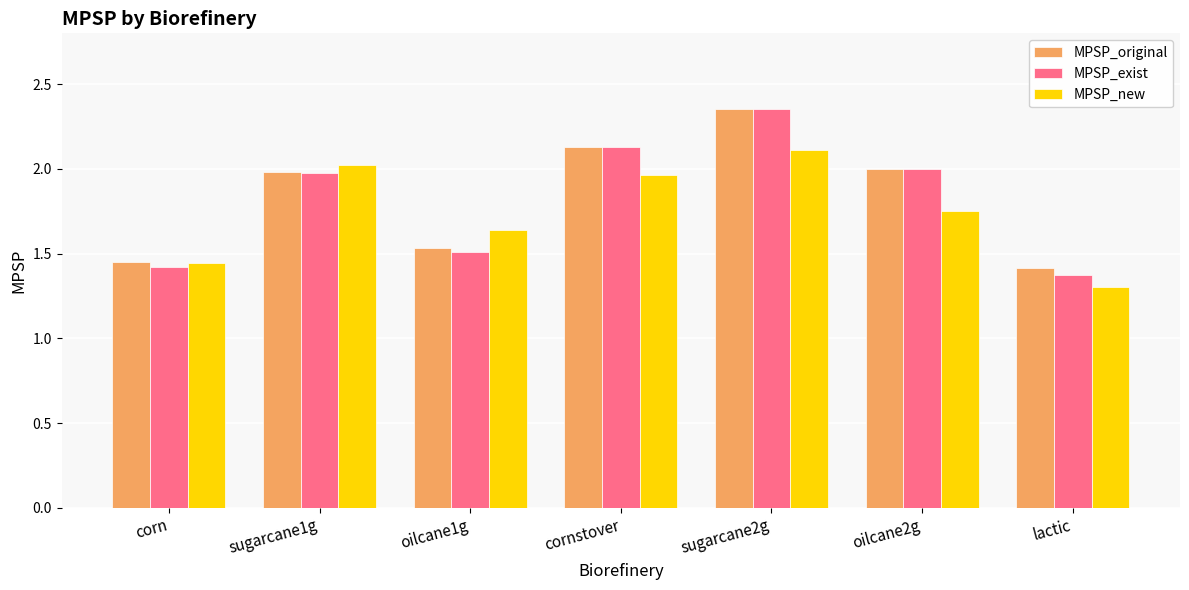

How many groups of bars are there?

7